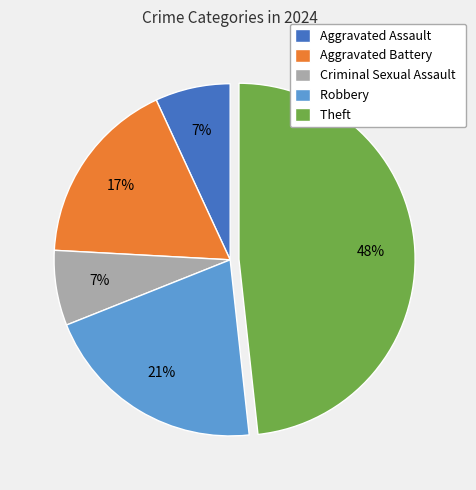

Is there a majority slice in this chart?

No